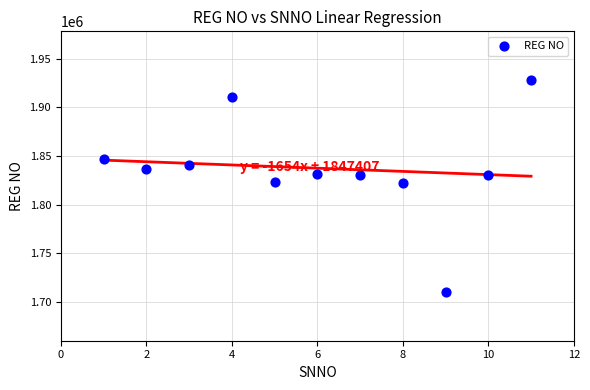

What is the average Y value?

1837480